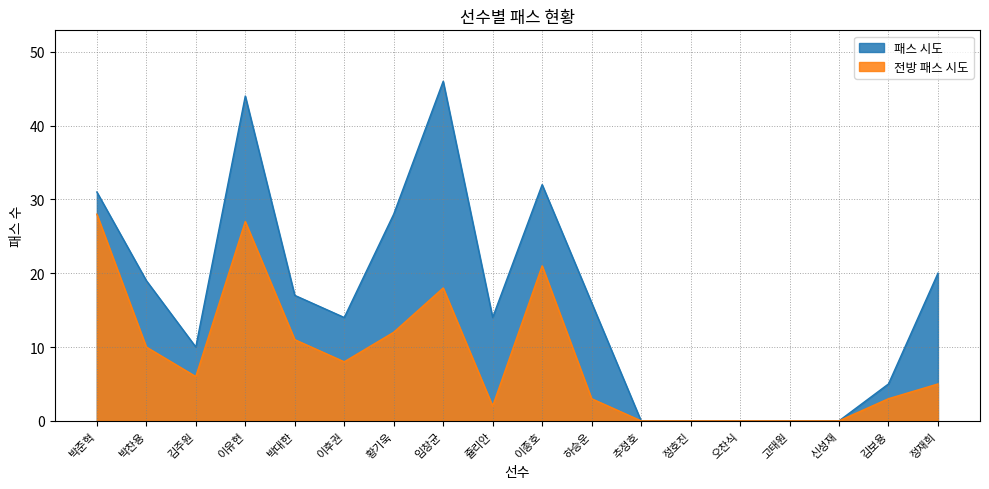

List the series in order of their peak value, highest first.

패스 시도, 전방 패스 시도